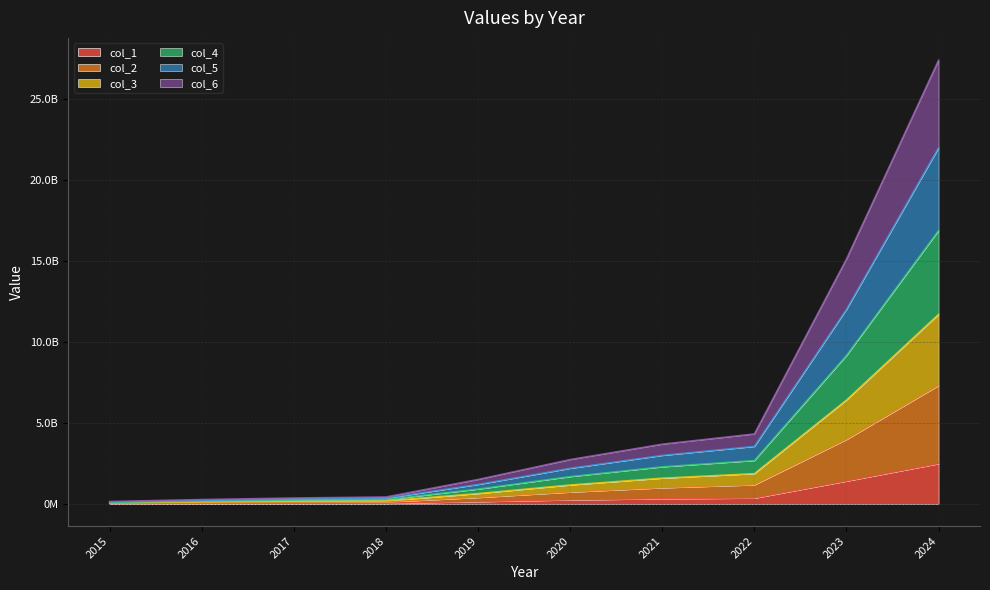

Does the chart display data point markers on the line(s)?

No